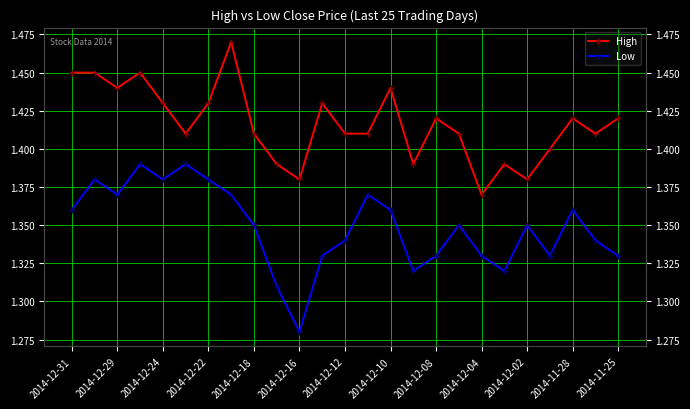

In Low, how many points are lower than both neighbors (excluding endpoints)?

6